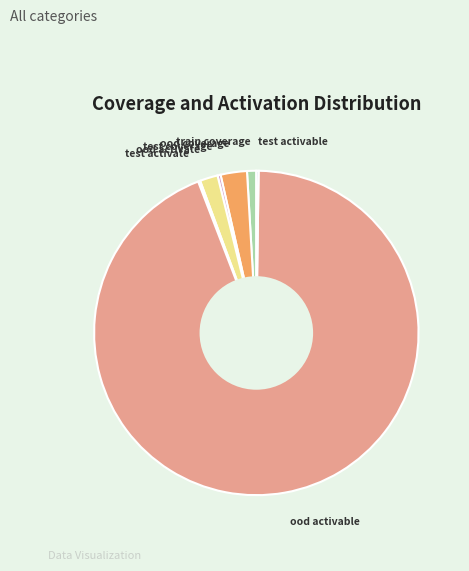

Does any single category account for the majority?

Yes